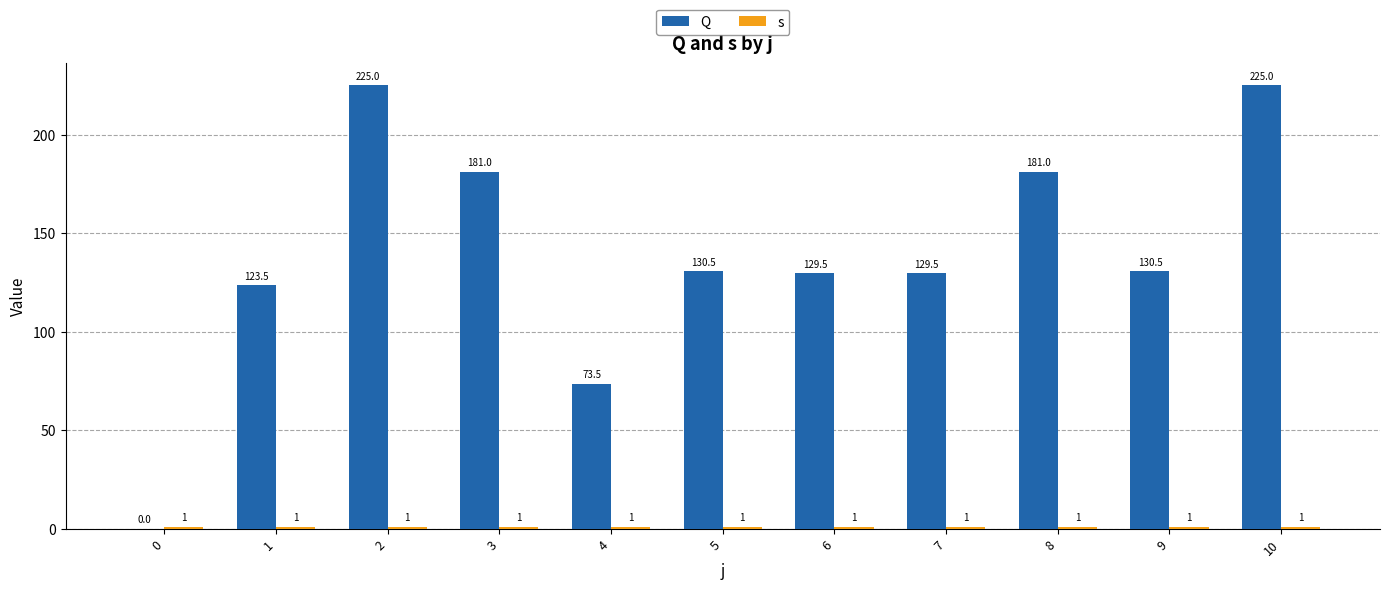

How many groups of bars are there?

11